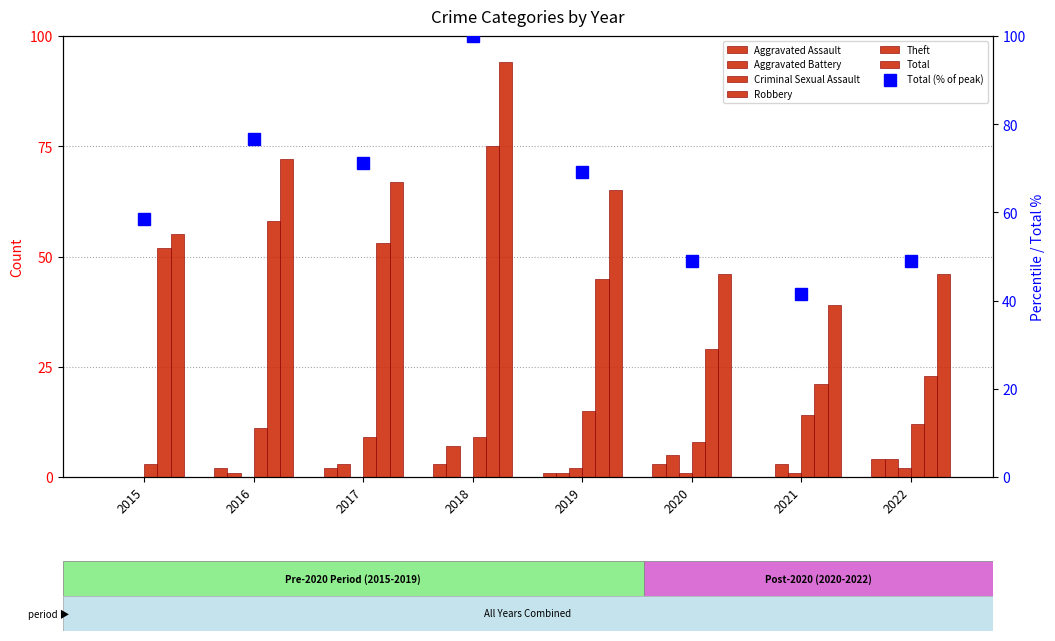

Between 2015 and 2019, which series saw the biggest shift?

Robbery